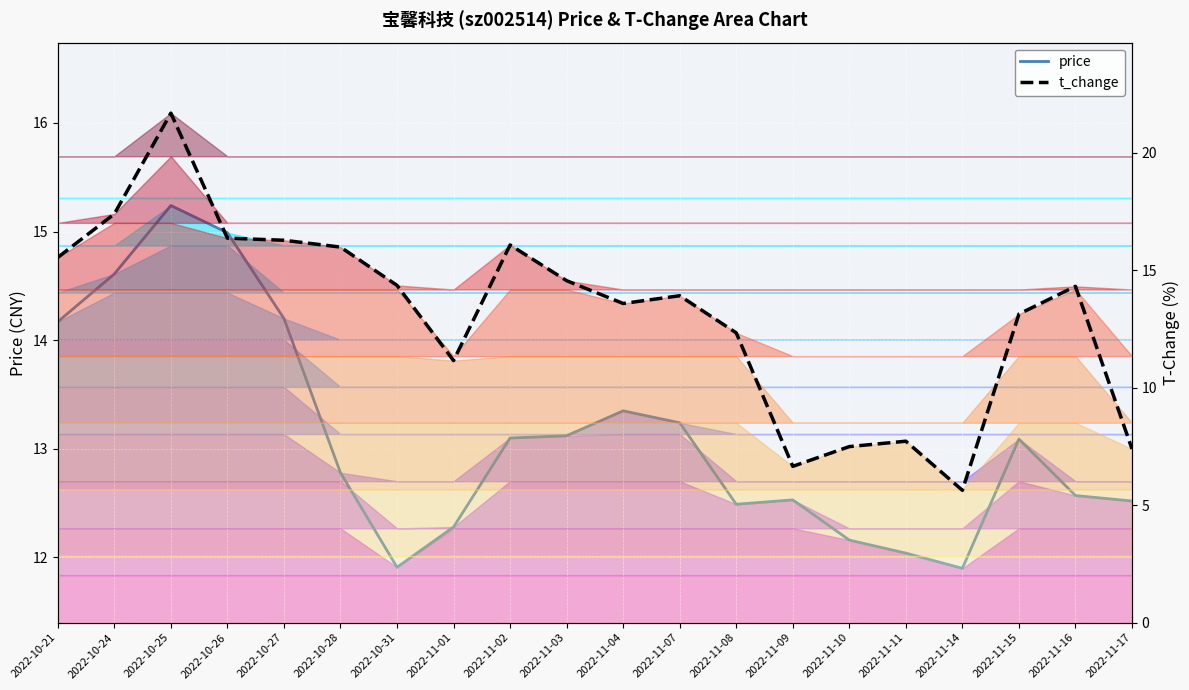

What is the maximum value for t_change?

21.7